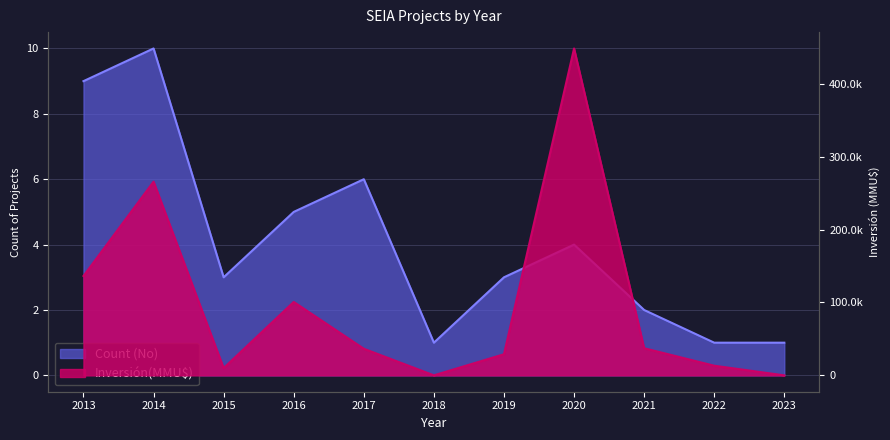

Is it true that Inversión(MMU$) equals 448500 at 2020?

True